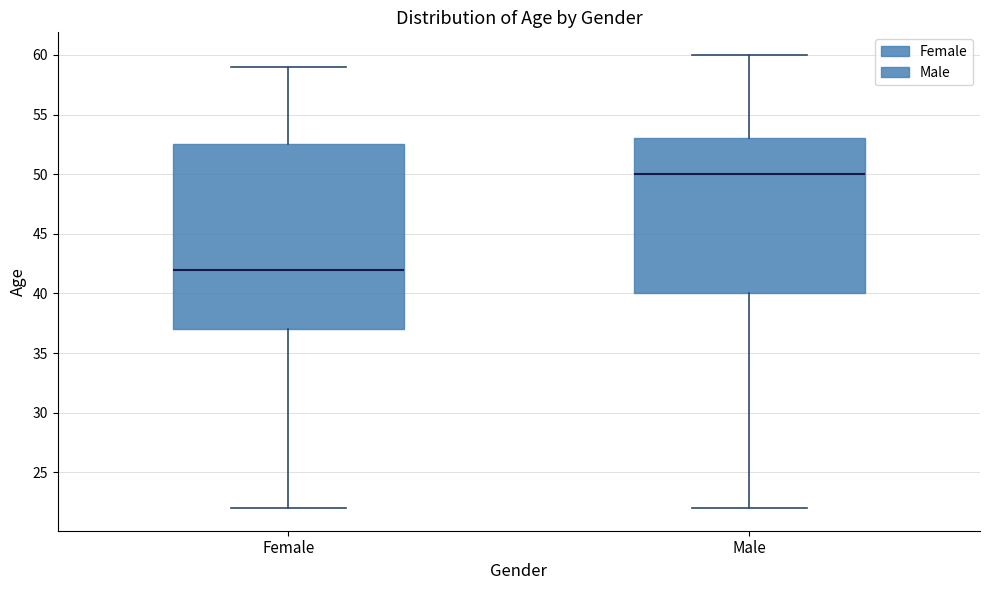

Reading left to right, transcribe this box plot: for each box, give where its median line is, the range the box spans, and where its two whiskers end, as read against the y-axis. The values are not printed on the chart, so give them approximately, as read against the axis.

Female: median 42.0, box 37.0 to 52.5, whiskers 22.0 to 59.0
Male: median 50.0, box 40.0 to 53.0, whiskers 22.0 to 60.0